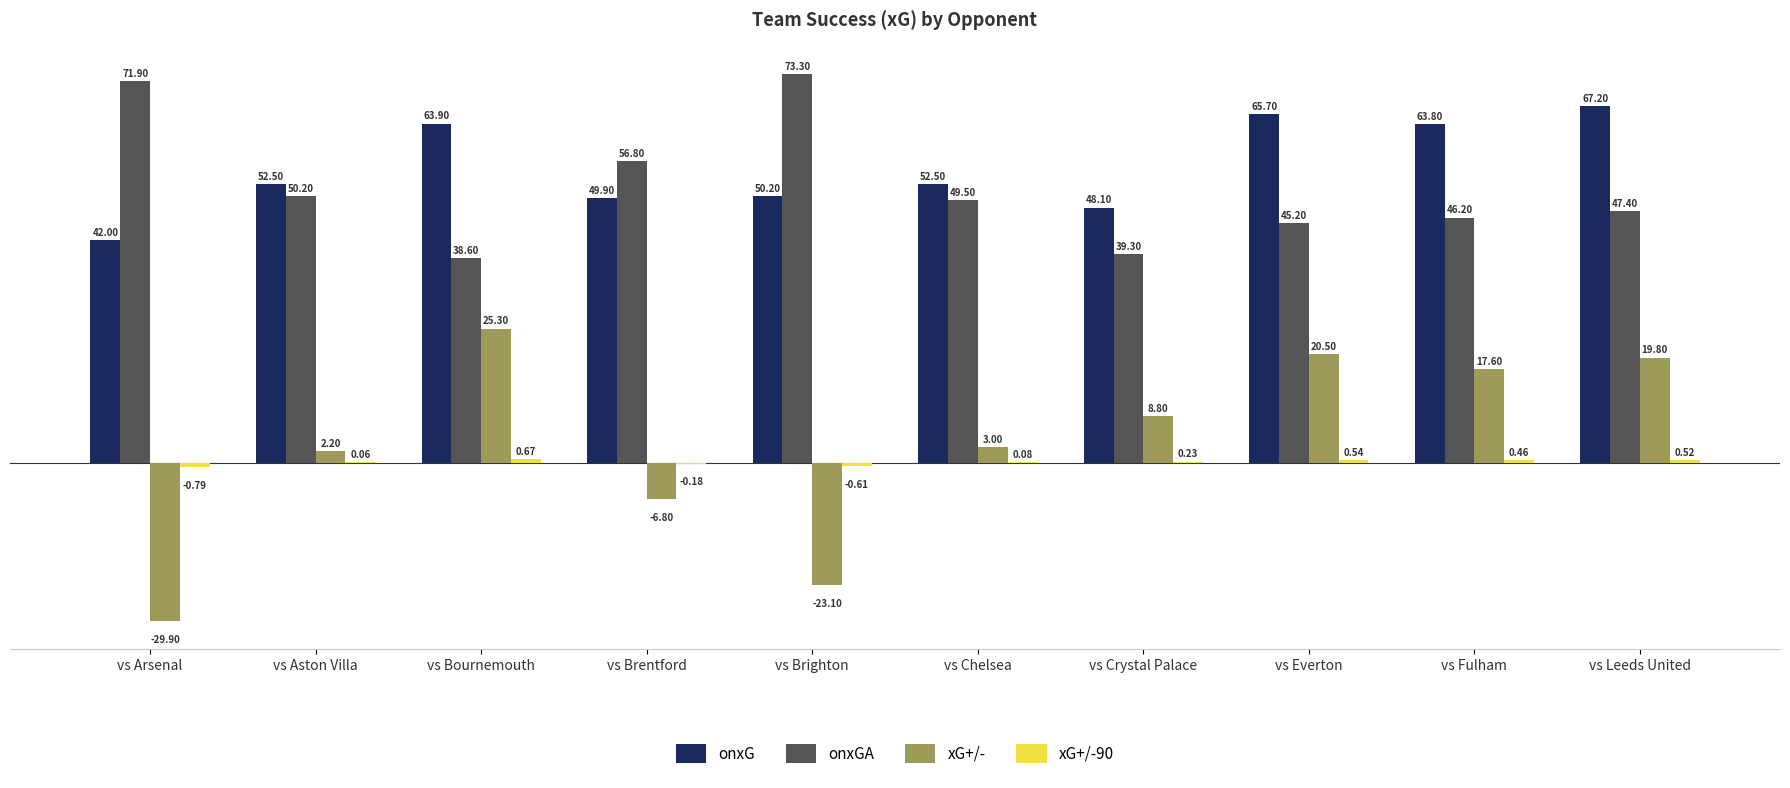

At which label is xG+/- closest to -2?

vs Aston Villa